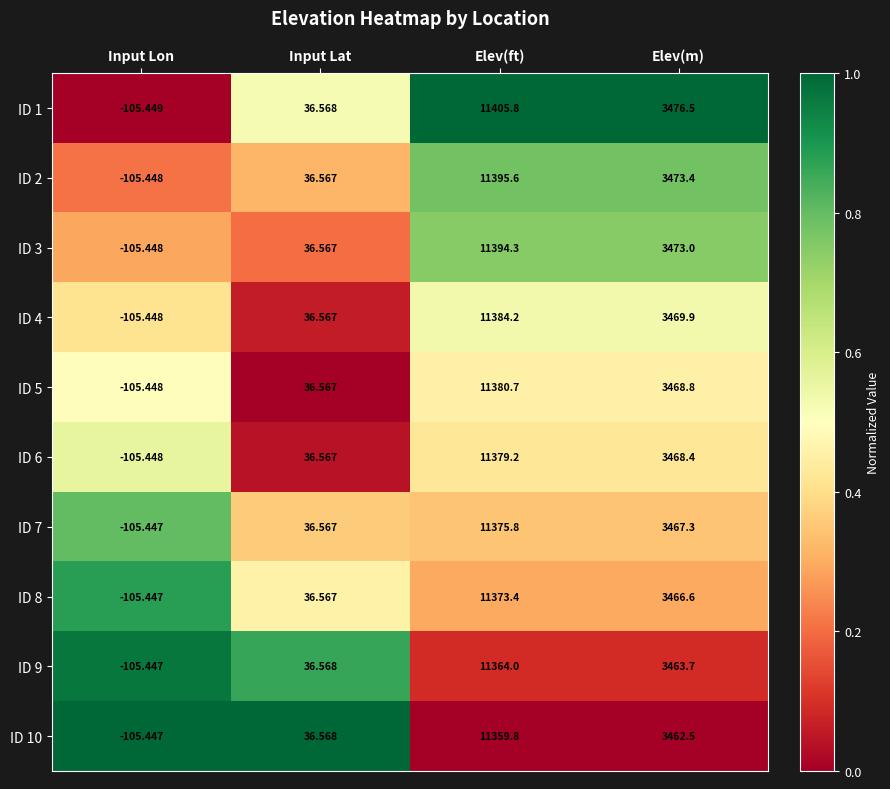

At which label does ID 1 reach its peak?

Elev(ft)